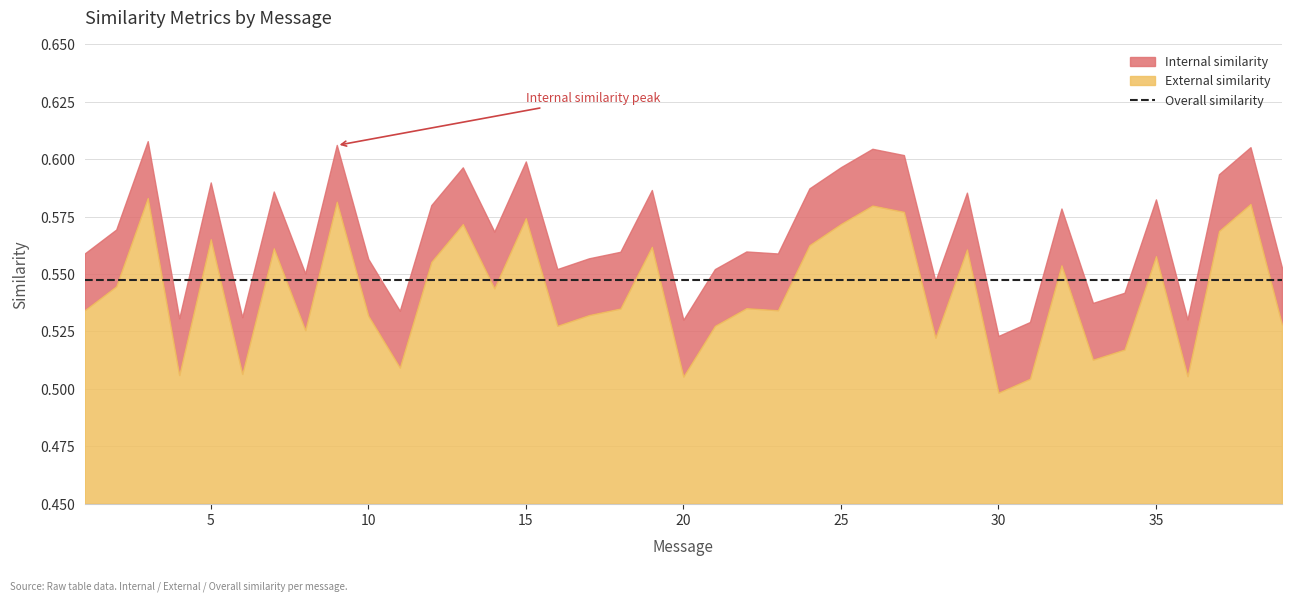

Which has a higher value, 23 or 19?

19